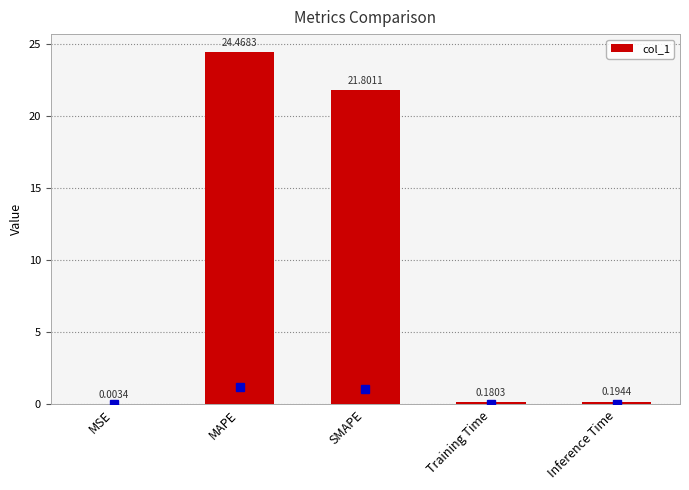

At which label is the value closest to 12?

SMAPE